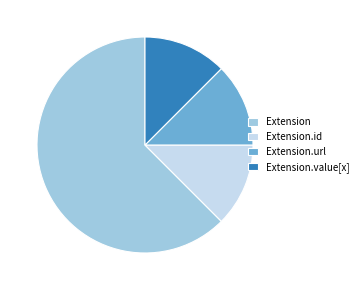

The Extension.value[x] slice represents 12% of the pie. True or false?

True